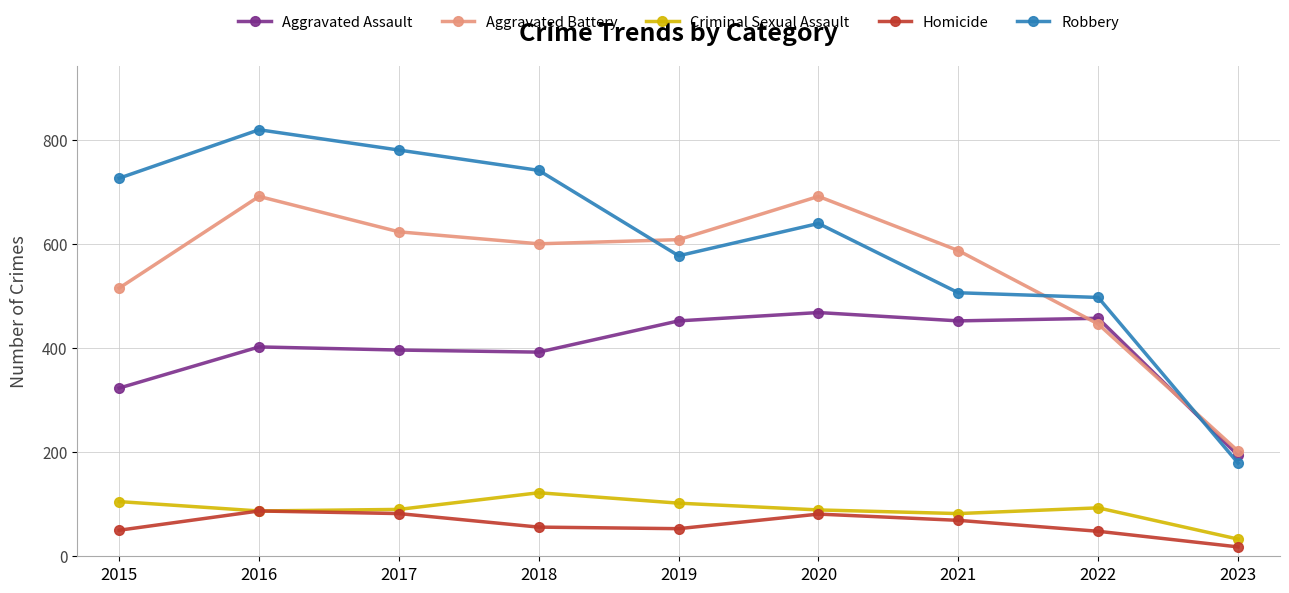

What is the total value across all series at 2017?

1971